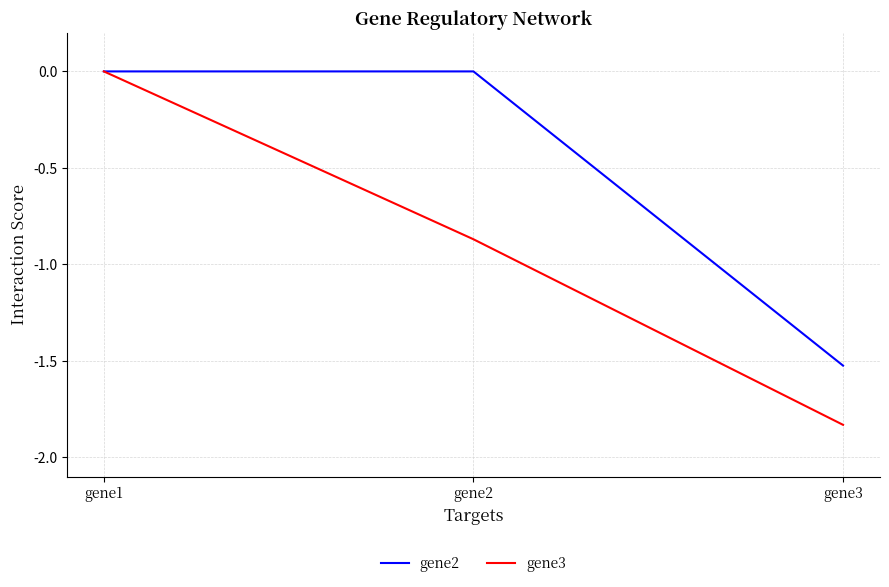

Does the chart display data point markers on the line(s)?

No